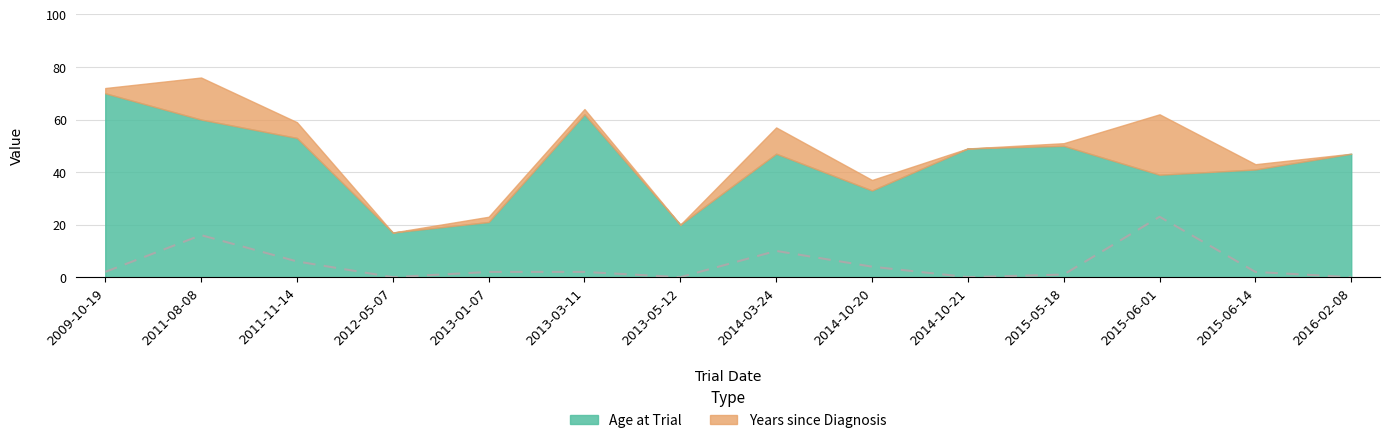

Where is the first local maximum?

2011-08-08